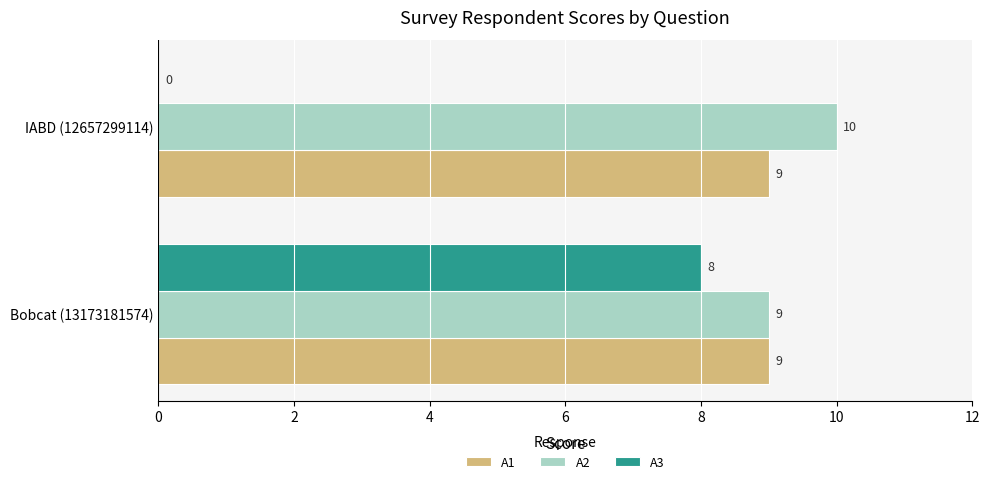

Which series has the largest total across all categories?

A2